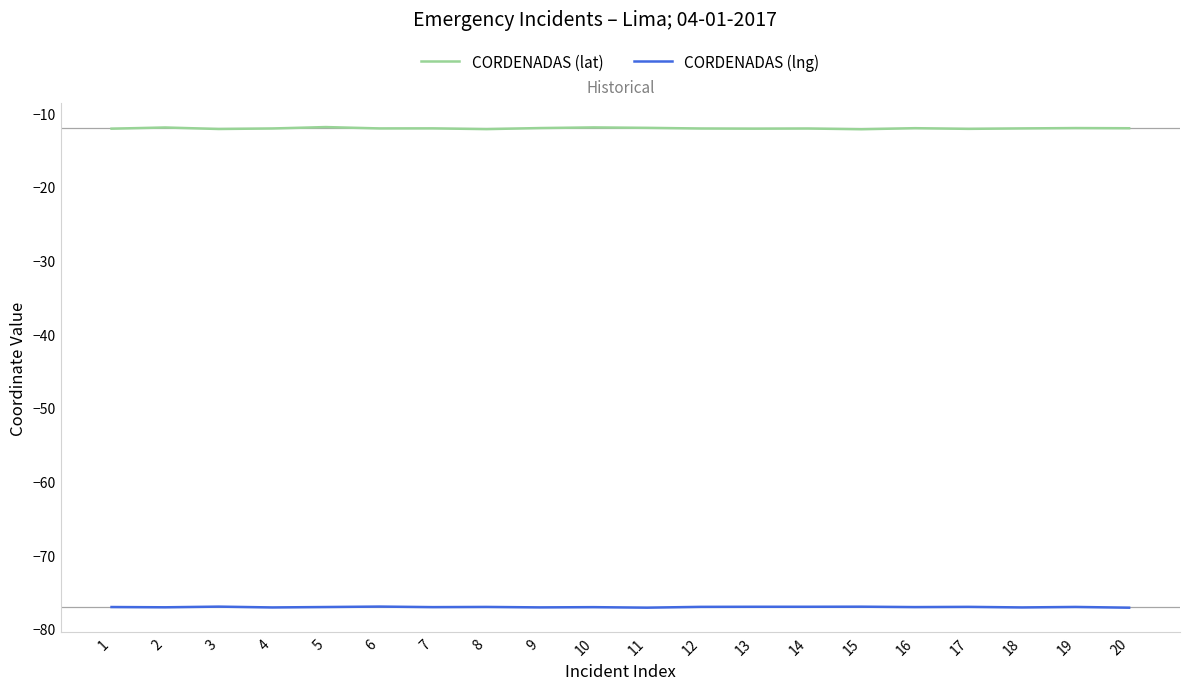

What is the spread (max minus min) of values at 5?

65.1